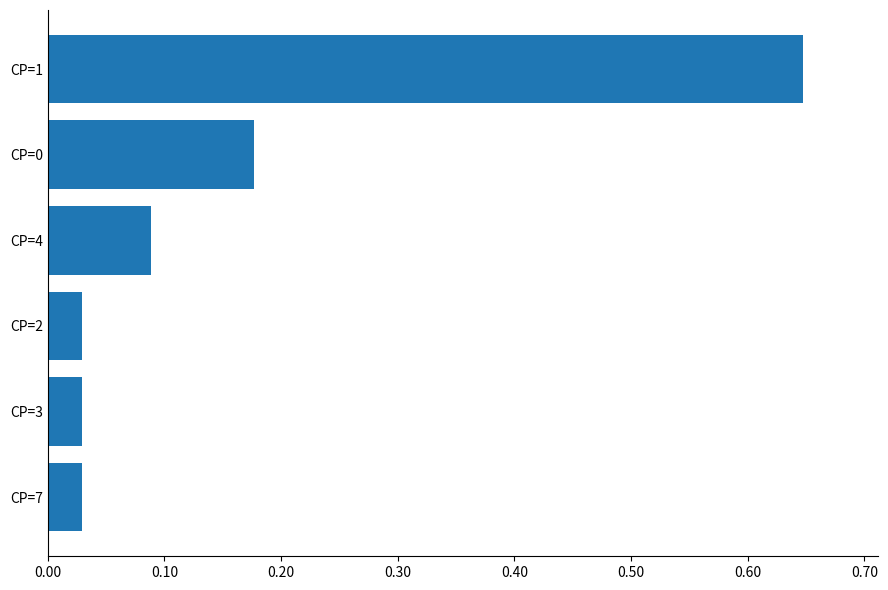

What is the sum of all values?

1.0